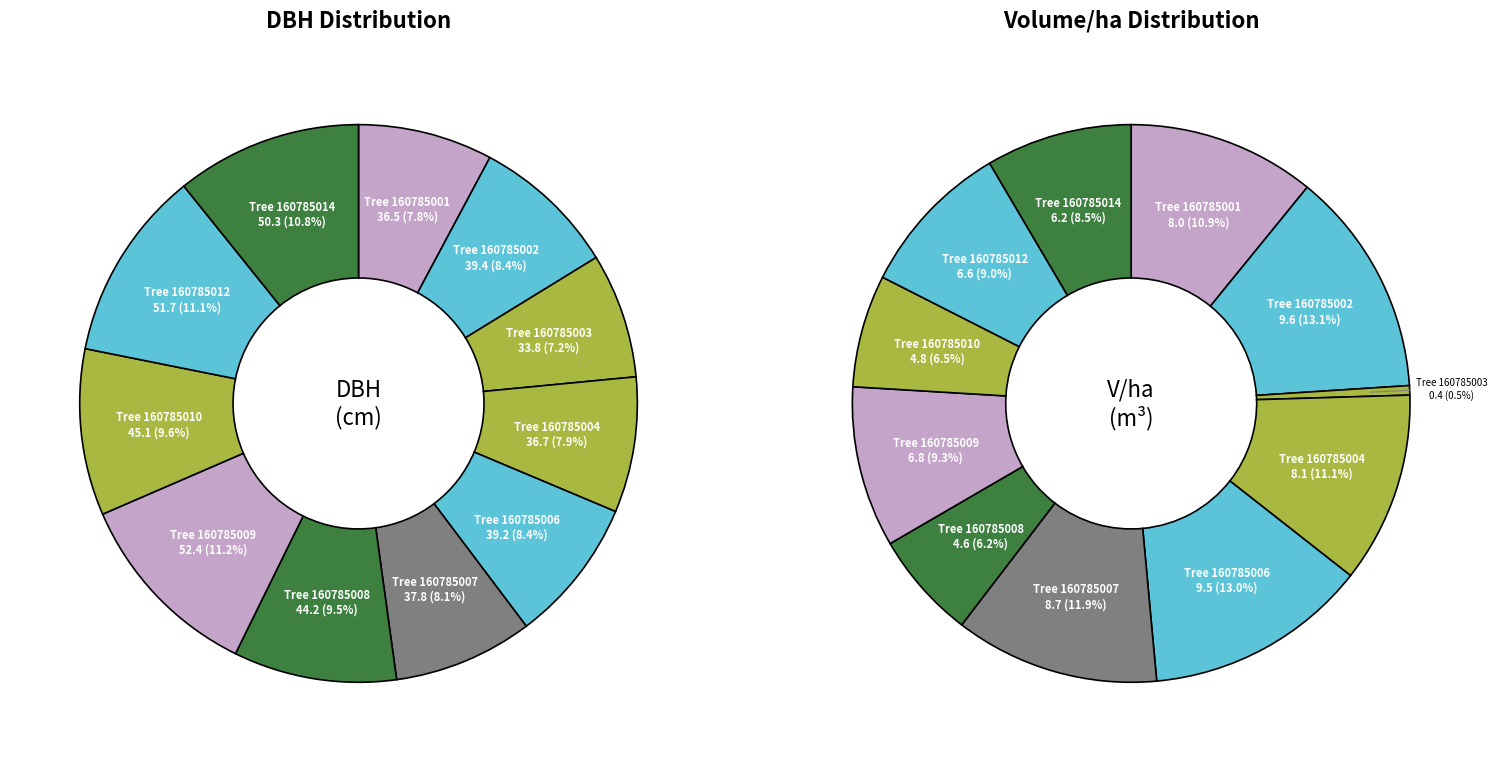

Which has a higher value, 4 or v_ha?

v_ha